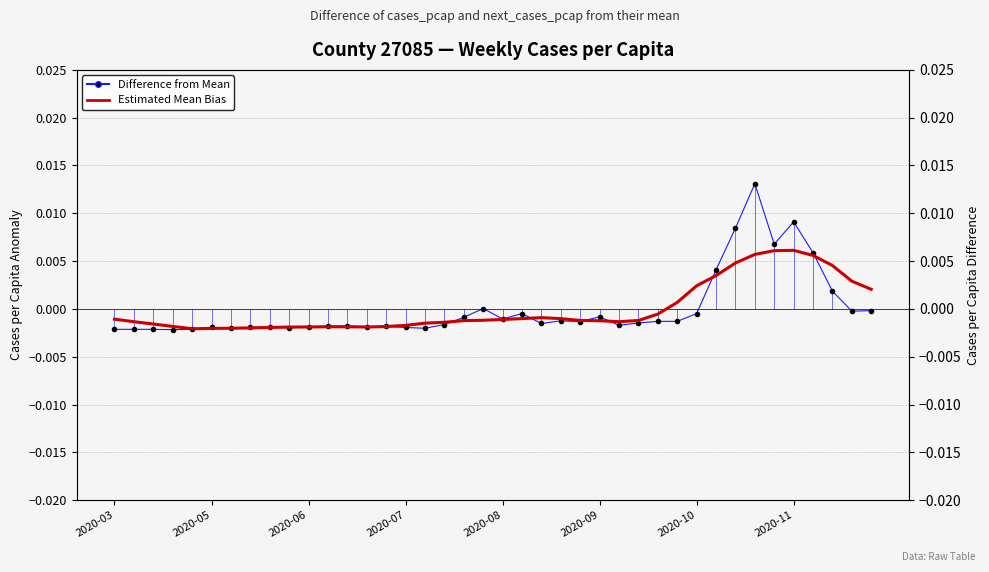

Which has a higher value, 26 or 20?

20